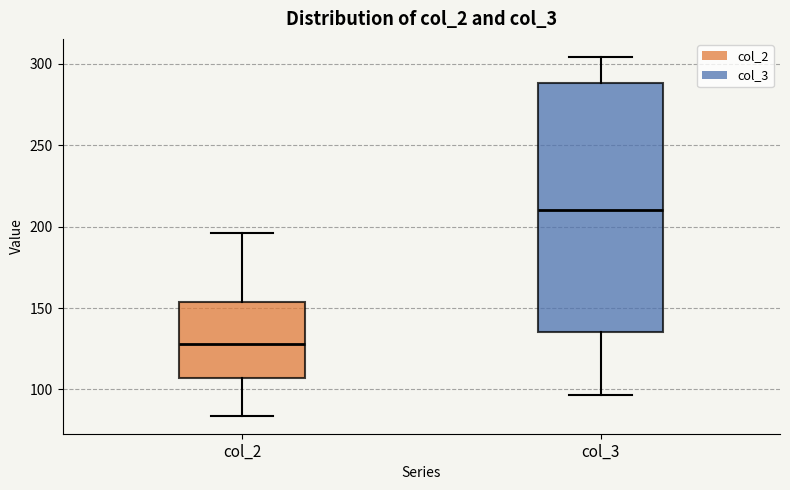

Which box is the tallest, from its lower edge to its upper edge?

col_3